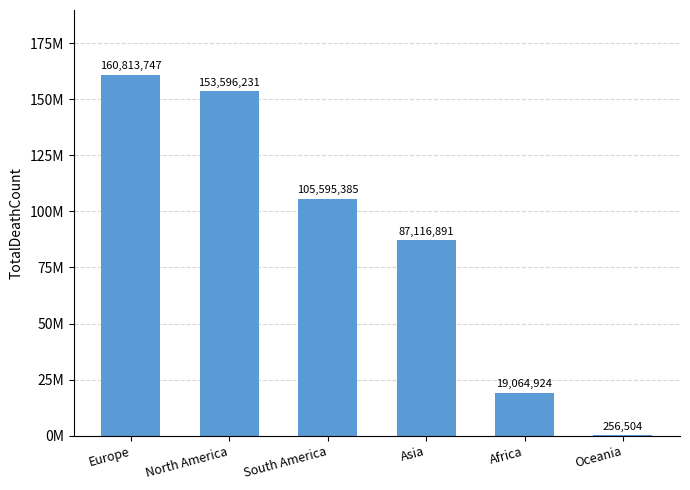

Between Africa and Europe, which is larger?

Europe